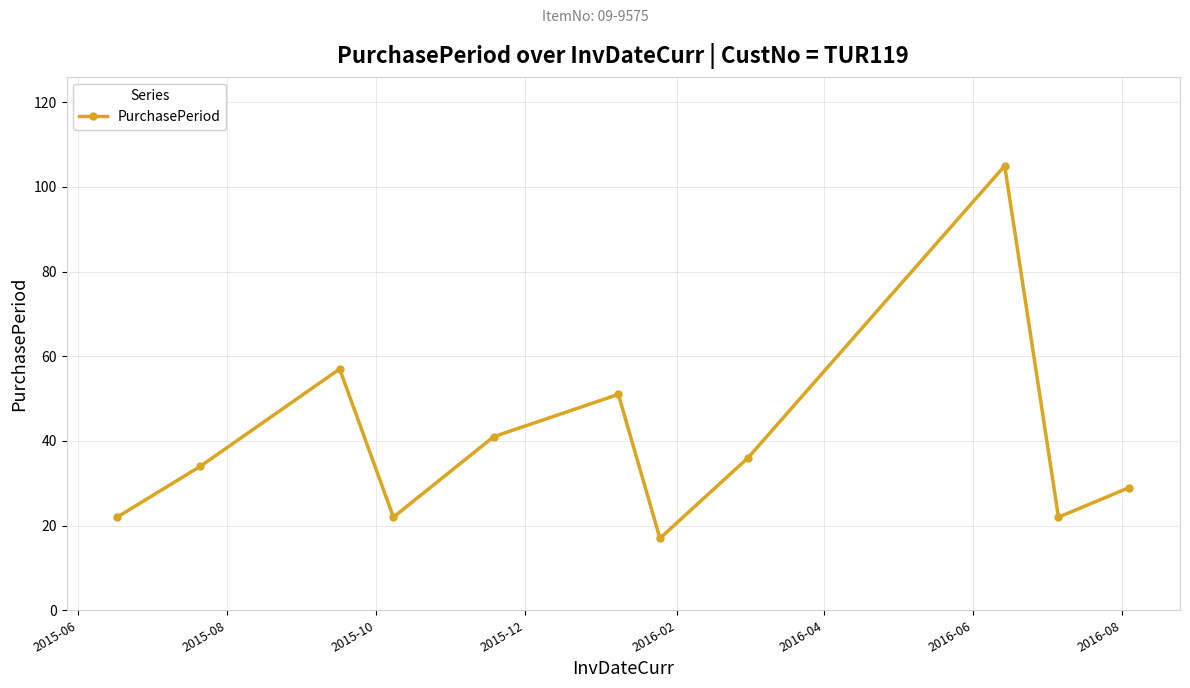

What is the minimum value shown in the chart?

17